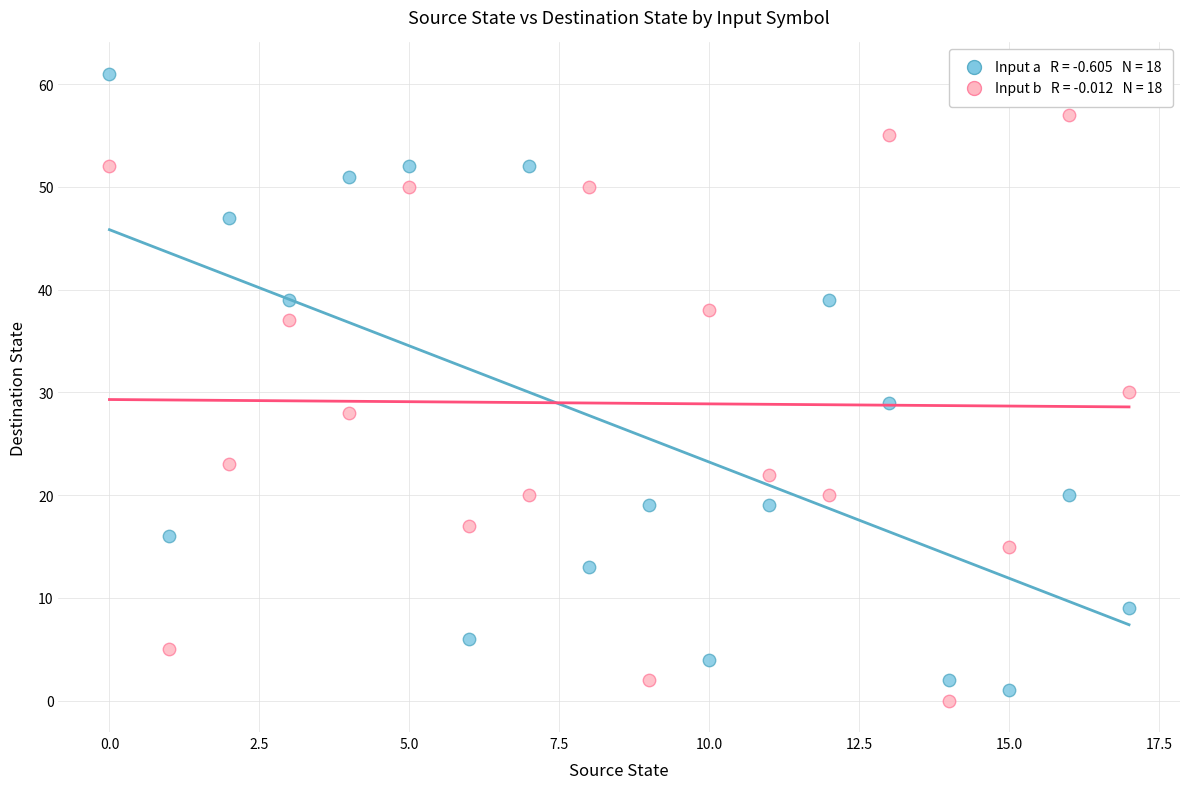

Across all data points, what is the range of Y values (max minus min)?

61